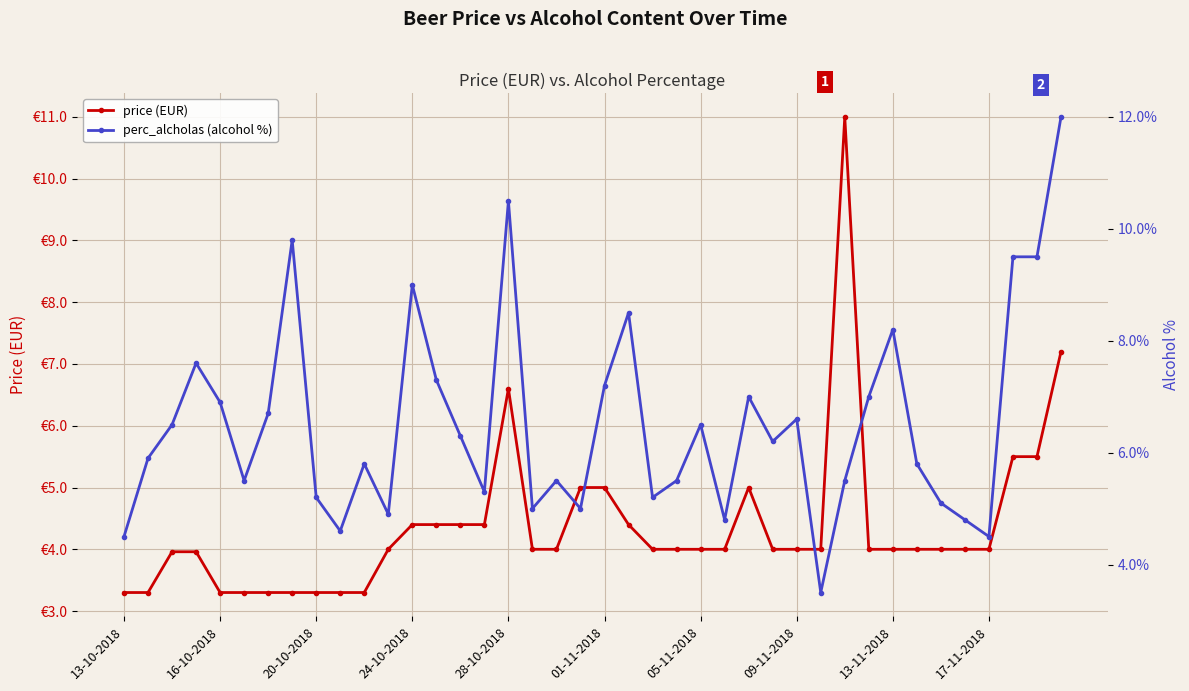

What is the total value across all series at 13-10-2018?

3.3